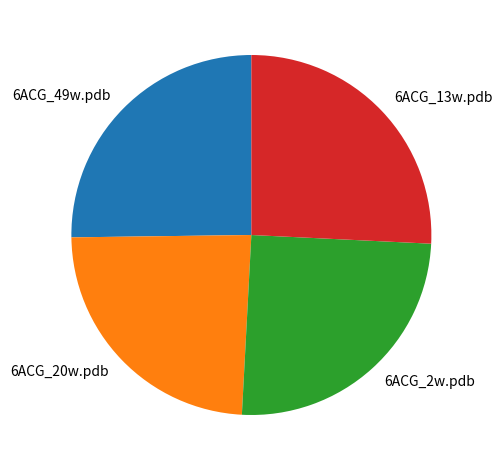

Is the sum of 6ACG_49w.pdb and 6ACG_20w.pdb greater than half?

No